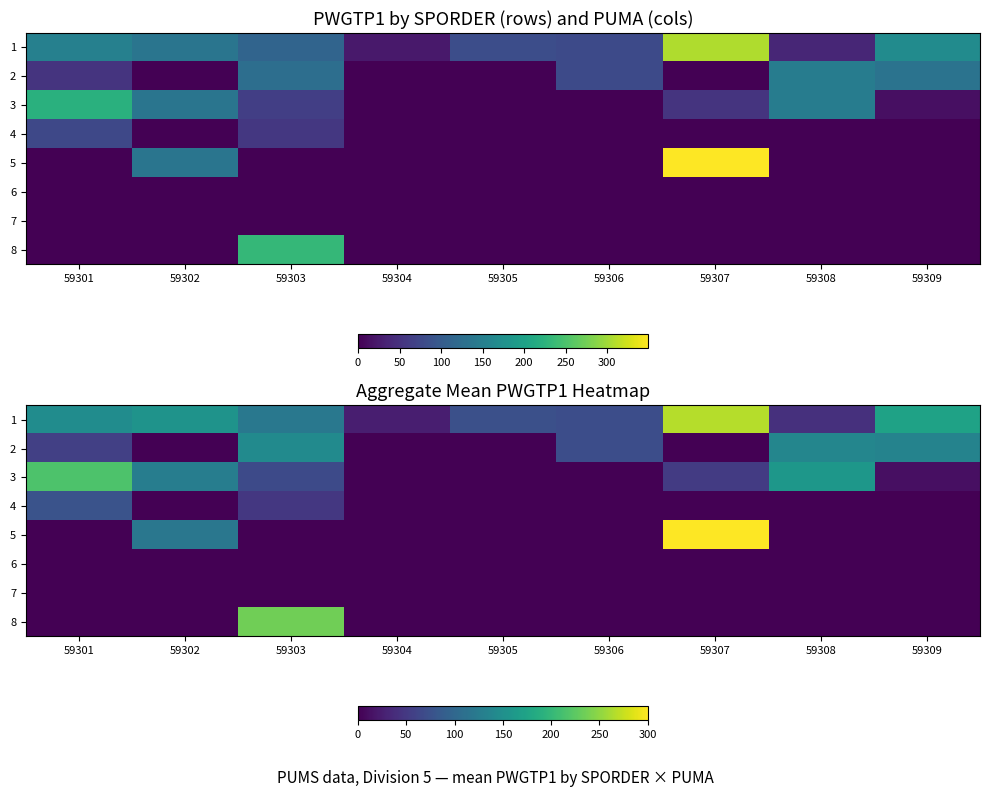

At which label is 4 closest to 38?

59303